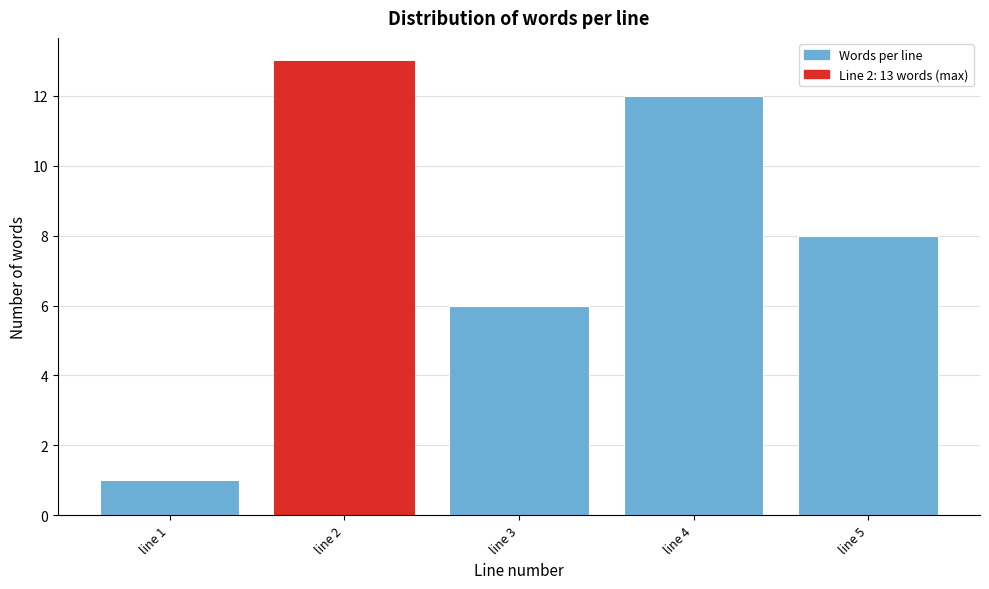

Reading left to right, transcribe all the data shown in this chart.

1	13	6	12	8